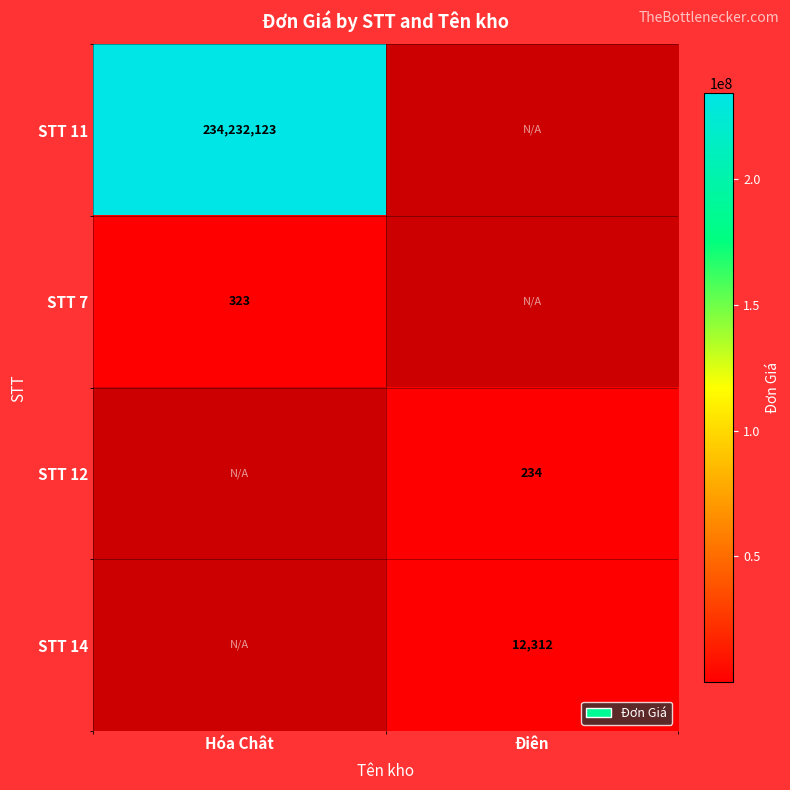

The value of STT 11 at Hóa Chât is 85802481. True or false?

False